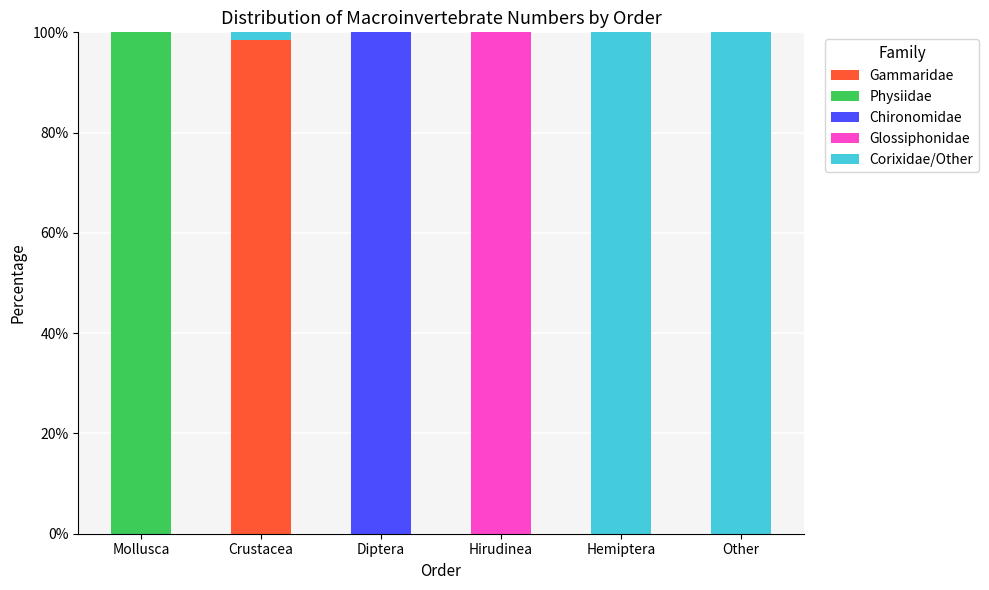

Which category has the highest value in the Gammaridae series?

Crustacea